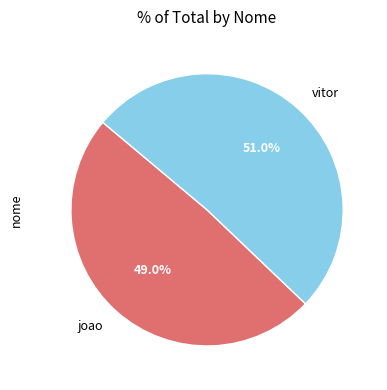

To the nearest percent, what percentage of the pie is joao?

49%